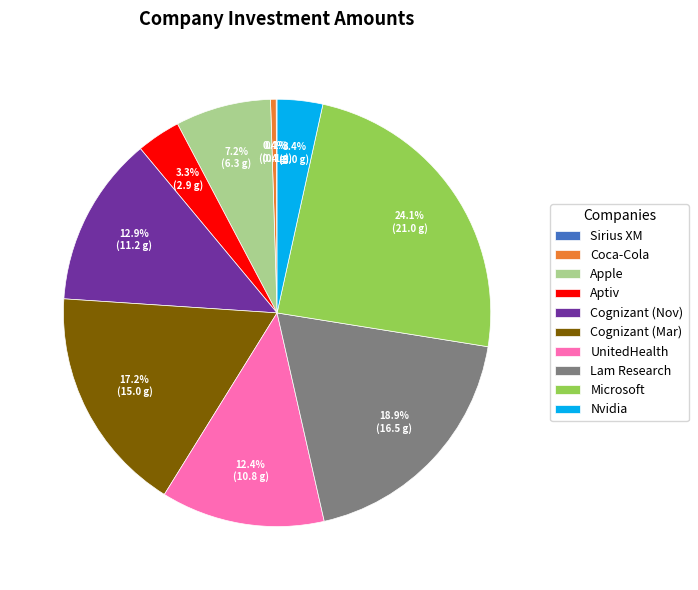

Is there any slice that represents more than half of the pie?

No